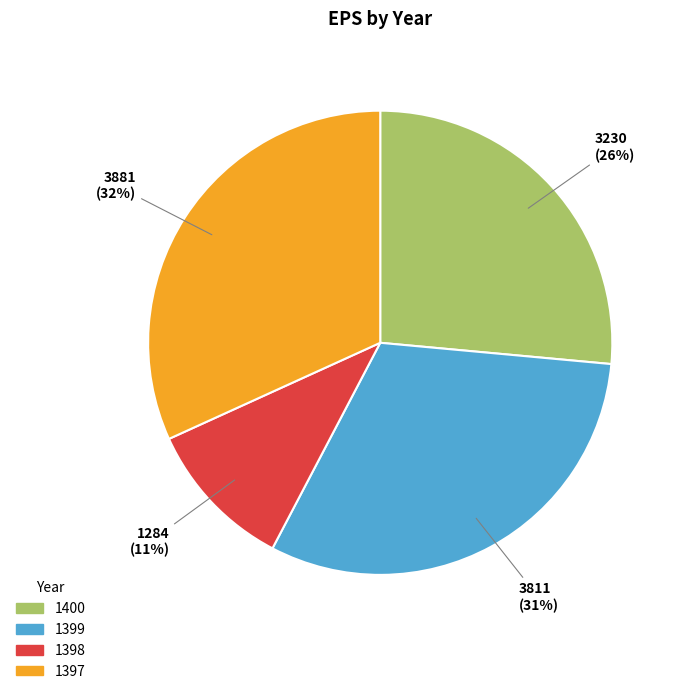

What percentage is the 1400 slice, to the nearest percent?

26%